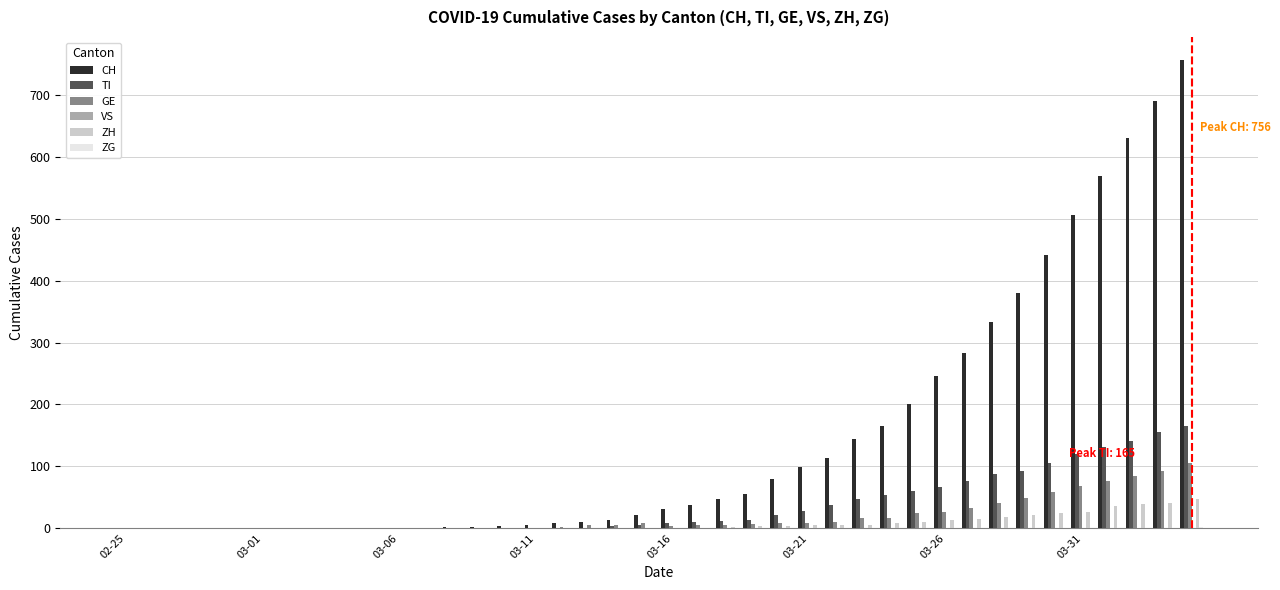

Which series has the largest total across all categories?

CH